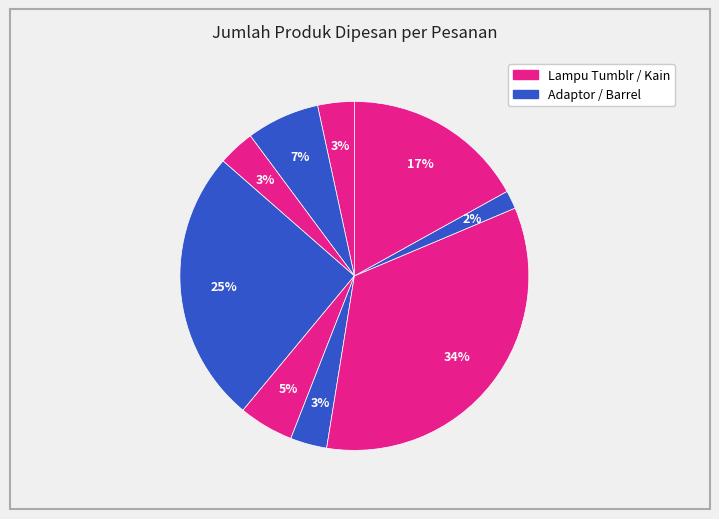

Is there a majority slice in this chart?

No